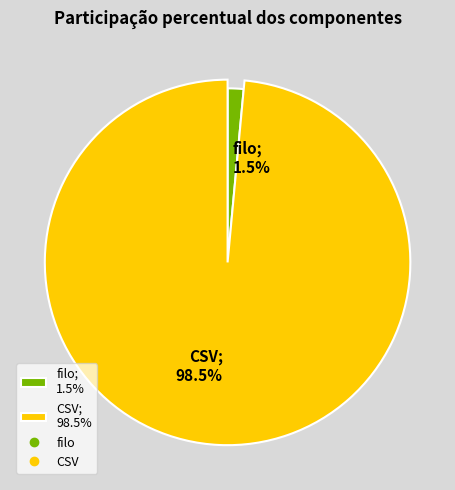

Count the number of slices in the pie.

2